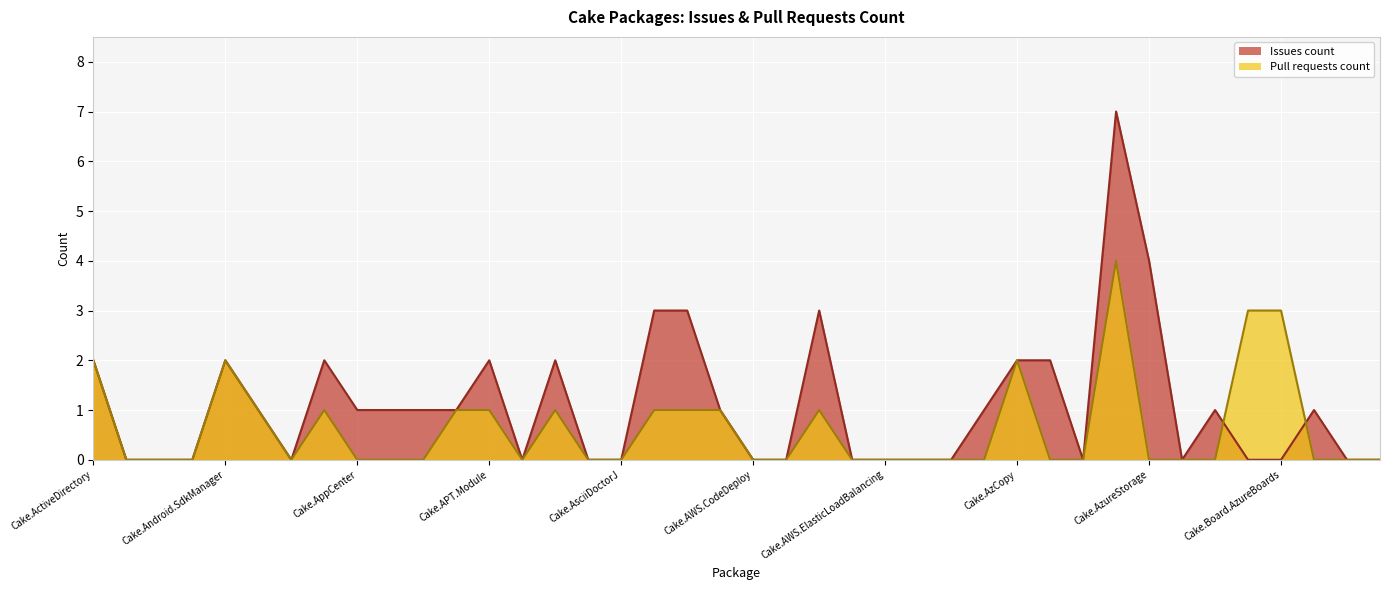

How many categories are shown in the chart?

40